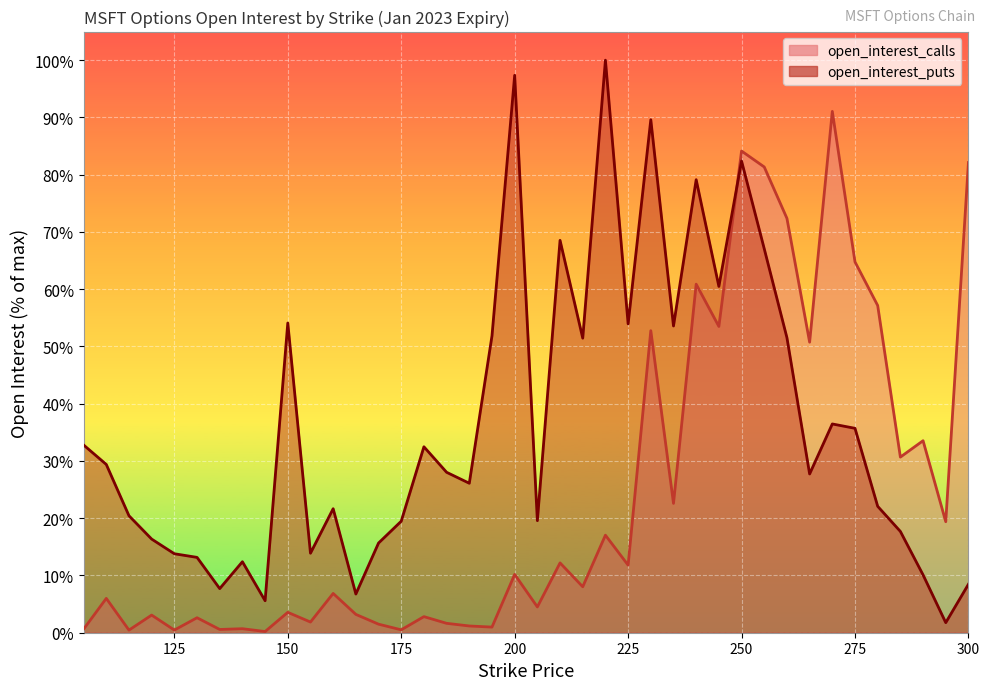

What is the difference between the maximum and minimum values in the open_interest_puts series?

98.2